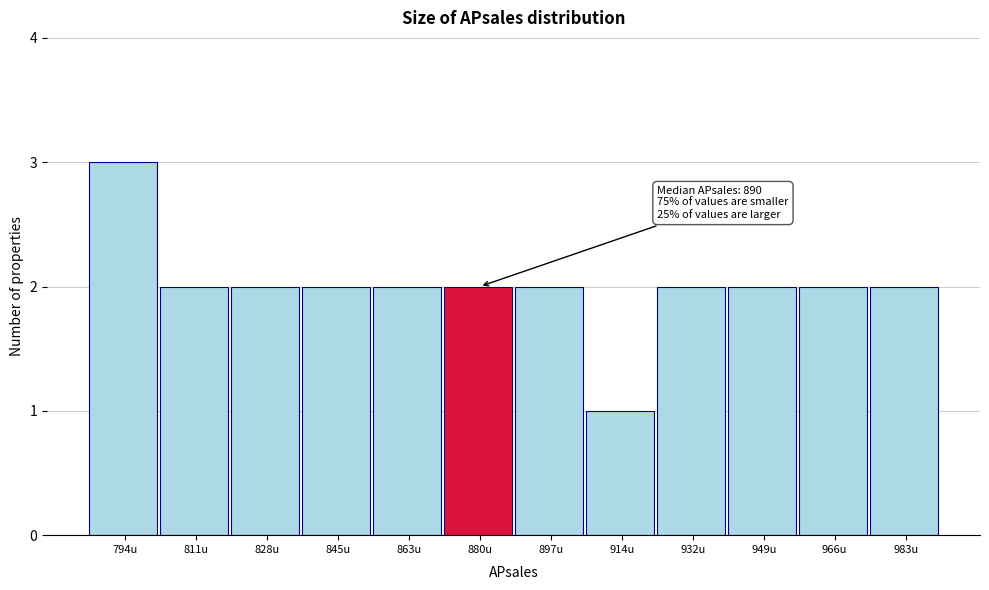

Reading right to left, what are all the values shown in this chart?

983u=2	966u=2	949u=2	932u=2	914u=1	897u=2	880u=2	863u=2	845u=2	828u=2	811u=2	794u=3